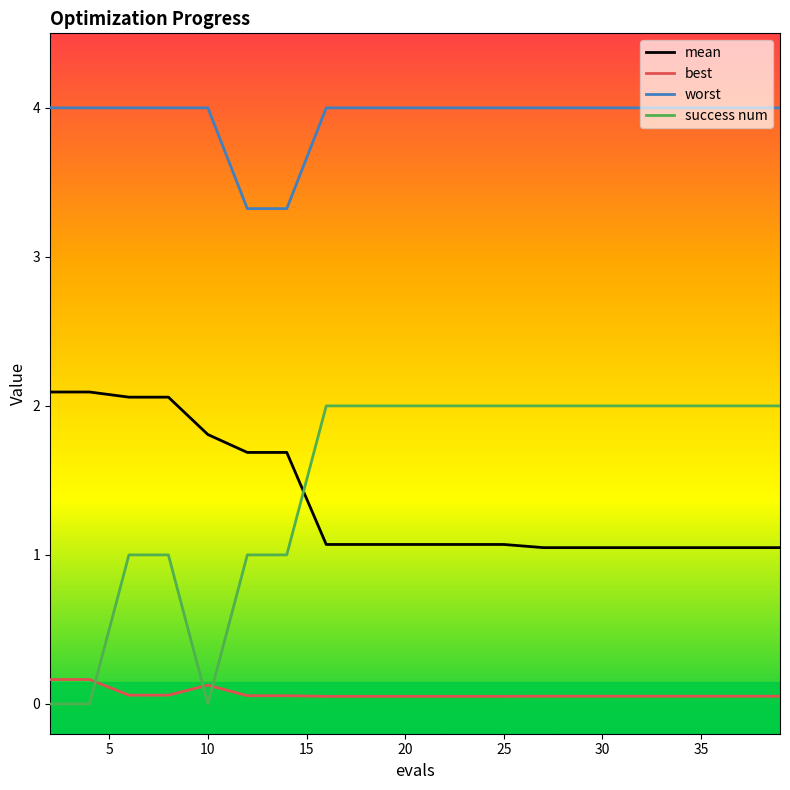

Which series ends up on top after the final intersection of best and success num?

success num